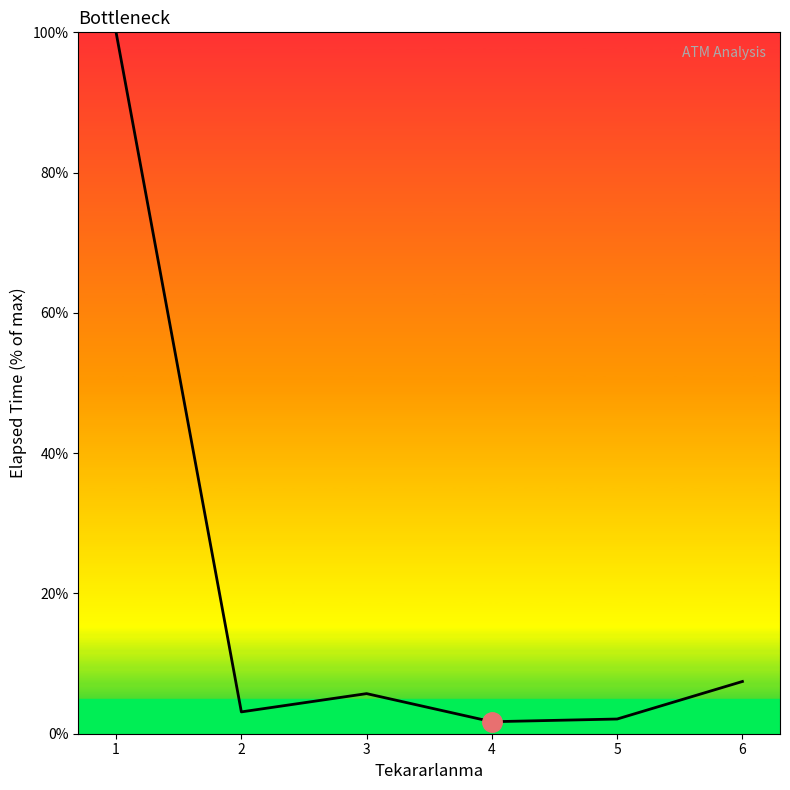

How many values are below 5?

3